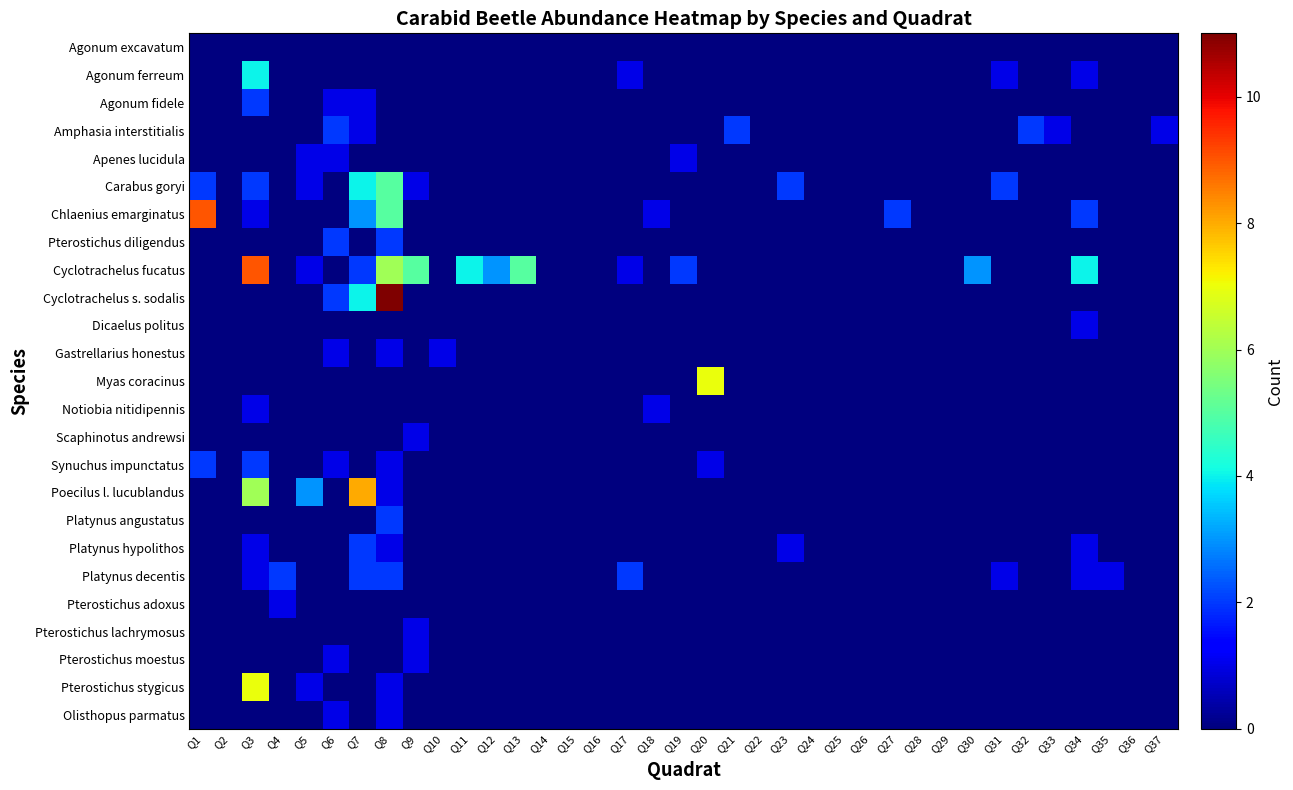

Reading left to right, list all the values displayed in this chart.

Agonum excavatum: Q1=0	Q2=0	Q3=0	Q4=0	Q5=0	Q6=0	Q7=0	Q8=0	Q9=0	Q10=0	Q11=0	Q12=0	Q13=0	Q14=0	Q15=0	Q16=0	Q17=0	Q18=0	Q19=0	Q20=0	Q21=0	Q22=0	Q23=0	Q24=0	Q25=0	Q26=0	Q27=0	Q28=0	Q29=0	Q30=0	Q31=0	Q32=0	Q33=0	Q34=0	Q35=0	Q36=0	Q37=0
Agonum ferreum: Q1=0	Q2=0	Q3=4	Q4=0	Q5=0	Q6=0	Q7=0	Q8=0	Q9=0	Q10=0	Q11=0	Q12=0	Q13=0	Q14=0	Q15=0	Q16=0	Q17=1	Q18=0	Q19=0	Q20=0	Q21=0	Q22=0	Q23=0	Q24=0	Q25=0	Q26=0	Q27=0	Q28=0	Q29=0	Q30=0	Q31=1	Q32=0	Q33=0	Q34=1	Q35=0	Q36=0	Q37=0
Agonum fidele: Q1=0	Q2=0	Q3=2	Q4=0	Q5=0	Q6=1	Q7=1	Q8=0	Q9=0	Q10=0	Q11=0	Q12=0	Q13=0	Q14=0	Q15=0	Q16=0	Q17=0	Q18=0	Q19=0	Q20=0	Q21=0	Q22=0	Q23=0	Q24=0	Q25=0	Q26=0	Q27=0	Q28=0	Q29=0	Q30=0	Q31=0	Q32=0	Q33=0	Q34=0	Q35=0	Q36=0	Q37=0
Amphasia interstitialis: Q1=0	Q2=0	Q3=0	Q4=0	Q5=0	Q6=2	Q7=1	Q8=0	Q9=0	Q10=0	Q11=0	Q12=0	Q13=0	Q14=0	Q15=0	Q16=0	Q17=0	Q18=0	Q19=0	Q20=0	Q21=2	Q22=0	Q23=0	Q24=0	Q25=0	Q26=0	Q27=0	Q28=0	Q29=0	Q30=0	Q31=0	Q32=2	Q33=1	Q34=0	Q35=0	Q36=0	Q37=1
Apenes lucidula: Q1=0	Q2=0	Q3=0	Q4=0	Q5=1	Q6=1	Q7=0	Q8=0	Q9=0	Q10=0	Q11=0	Q12=0	Q13=0	Q14=0	Q15=0	Q16=0	Q17=0	Q18=0	Q19=1	Q20=0	Q21=0	Q22=0	Q23=0	Q24=0	Q25=0	Q26=0	Q27=0	Q28=0	Q29=0	Q30=0	Q31=0	Q32=0	Q33=0	Q34=0	Q35=0	Q36=0	Q37=0
Carabus goryi: Q1=2	Q2=0	Q3=2	Q4=0	Q5=1	Q6=0	Q7=4	Q8=5	Q9=1	Q10=0	Q11=0	Q12=0	Q13=0	Q14=0	Q15=0	Q16=0	Q17=0	Q18=0	Q19=0	Q20=0	Q21=0	Q22=0	Q23=2	Q24=0	Q25=0	Q26=0	Q27=0	Q28=0	Q29=0	Q30=0	Q31=2	Q32=0	Q33=0	Q34=0	Q35=0	Q36=0	Q37=0
Chlaenius emarginatus: Q1=9	Q2=0	Q3=1	Q4=0	Q5=0	Q6=0	Q7=3	Q8=5	Q9=0	Q10=0	Q11=0	Q12=0	Q13=0	Q14=0	Q15=0	Q16=0	Q17=0	Q18=1	Q19=0	Q20=0	Q21=0	Q22=0	Q23=0	Q24=0	Q25=0	Q26=0	Q27=2	Q28=0	Q29=0	Q30=0	Q31=0	Q32=0	Q33=0	Q34=2	Q35=0	Q36=0	Q37=0
Pterostichus diligendus: Q1=0	Q2=0	Q3=0	Q4=0	Q5=0	Q6=2	Q7=0	Q8=2	Q9=0	Q10=0	Q11=0	Q12=0	Q13=0	Q14=0	Q15=0	Q16=0	Q17=0	Q18=0	Q19=0	Q20=0	Q21=0	Q22=0	Q23=0	Q24=0	Q25=0	Q26=0	Q27=0	Q28=0	Q29=0	Q30=0	Q31=0	Q32=0	Q33=0	Q34=0	Q35=0	Q36=0	Q37=0
Cyclotrachelus fucatus: Q1=0	Q2=0	Q3=9	Q4=0	Q5=1	Q6=0	Q7=2	Q8=6	Q9=5	Q10=0	Q11=4	Q12=3	Q13=5	Q14=0	Q15=0	Q16=0	Q17=1	Q18=0	Q19=2	Q20=0	Q21=0	Q22=0	Q23=0	Q24=0	Q25=0	Q26=0	Q27=0	Q28=0	Q29=0	Q30=3	Q31=0	Q32=0	Q33=0	Q34=4	Q35=0	Q36=0	Q37=0
Cyclotrachelus s. sodalis: Q1=0	Q2=0	Q3=0	Q4=0	Q5=0	Q6=2	Q7=4	Q8=11	Q9=0	Q10=0	Q11=0	Q12=0	Q13=0	Q14=0	Q15=0	Q16=0	Q17=0	Q18=0	Q19=0	Q20=0	Q21=0	Q22=0	Q23=0	Q24=0	Q25=0	Q26=0	Q27=0	Q28=0	Q29=0	Q30=0	Q31=0	Q32=0	Q33=0	Q34=0	Q35=0	Q36=0	Q37=0
Dicaelus politus: Q1=0	Q2=0	Q3=0	Q4=0	Q5=0	Q6=0	Q7=0	Q8=0	Q9=0	Q10=0	Q11=0	Q12=0	Q13=0	Q14=0	Q15=0	Q16=0	Q17=0	Q18=0	Q19=0	Q20=0	Q21=0	Q22=0	Q23=0	Q24=0	Q25=0	Q26=0	Q27=0	Q28=0	Q29=0	Q30=0	Q31=0	Q32=0	Q33=0	Q34=1	Q35=0	Q36=0	Q37=0
Gastrellarius honestus: Q1=0	Q2=0	Q3=0	Q4=0	Q5=0	Q6=1	Q7=0	Q8=1	Q9=0	Q10=1	Q11=0	Q12=0	Q13=0	Q14=0	Q15=0	Q16=0	Q17=0	Q18=0	Q19=0	Q20=0	Q21=0	Q22=0	Q23=0	Q24=0	Q25=0	Q26=0	Q27=0	Q28=0	Q29=0	Q30=0	Q31=0	Q32=0	Q33=0	Q34=0	Q35=0	Q36=0	Q37=0
Myas coracinus: Q1=0	Q2=0	Q3=0	Q4=0	Q5=0	Q6=0	Q7=0	Q8=0	Q9=0	Q10=0	Q11=0	Q12=0	Q13=0	Q14=0	Q15=0	Q16=0	Q17=0	Q18=0	Q19=0	Q20=7	Q21=0	Q22=0	Q23=0	Q24=0	Q25=0	Q26=0	Q27=0	Q28=0	Q29=0	Q30=0	Q31=0	Q32=0	Q33=0	Q34=0	Q35=0	Q36=0	Q37=0
Notiobia nitidipennis: Q1=0	Q2=0	Q3=1	Q4=0	Q5=0	Q6=0	Q7=0	Q8=0	Q9=0	Q10=0	Q11=0	Q12=0	Q13=0	Q14=0	Q15=0	Q16=0	Q17=0	Q18=1	Q19=0	Q20=0	Q21=0	Q22=0	Q23=0	Q24=0	Q25=0	Q26=0	Q27=0	Q28=0	Q29=0	Q30=0	Q31=0	Q32=0	Q33=0	Q34=0	Q35=0	Q36=0	Q37=0
Scaphinotus andrewsi: Q1=0	Q2=0	Q3=0	Q4=0	Q5=0	Q6=0	Q7=0	Q8=0	Q9=1	Q10=0	Q11=0	Q12=0	Q13=0	Q14=0	Q15=0	Q16=0	Q17=0	Q18=0	Q19=0	Q20=0	Q21=0	Q22=0	Q23=0	Q24=0	Q25=0	Q26=0	Q27=0	Q28=0	Q29=0	Q30=0	Q31=0	Q32=0	Q33=0	Q34=0	Q35=0	Q36=0	Q37=0
Synuchus impunctatus: Q1=2	Q2=0	Q3=2	Q4=0	Q5=0	Q6=1	Q7=0	Q8=1	Q9=0	Q10=0	Q11=0	Q12=0	Q13=0	Q14=0	Q15=0	Q16=0	Q17=0	Q18=0	Q19=0	Q20=1	Q21=0	Q22=0	Q23=0	Q24=0	Q25=0	Q26=0	Q27=0	Q28=0	Q29=0	Q30=0	Q31=0	Q32=0	Q33=0	Q34=0	Q35=0	Q36=0	Q37=0
Poecilus l. lucublandus: Q1=0	Q2=0	Q3=6	Q4=0	Q5=3	Q6=0	Q7=8	Q8=1	Q9=0	Q10=0	Q11=0	Q12=0	Q13=0	Q14=0	Q15=0	Q16=0	Q17=0	Q18=0	Q19=0	Q20=0	Q21=0	Q22=0	Q23=0	Q24=0	Q25=0	Q26=0	Q27=0	Q28=0	Q29=0	Q30=0	Q31=0	Q32=0	Q33=0	Q34=0	Q35=0	Q36=0	Q37=0
Platynus angustatus: Q1=0	Q2=0	Q3=0	Q4=0	Q5=0	Q6=0	Q7=0	Q8=2	Q9=0	Q10=0	Q11=0	Q12=0	Q13=0	Q14=0	Q15=0	Q16=0	Q17=0	Q18=0	Q19=0	Q20=0	Q21=0	Q22=0	Q23=0	Q24=0	Q25=0	Q26=0	Q27=0	Q28=0	Q29=0	Q30=0	Q31=0	Q32=0	Q33=0	Q34=0	Q35=0	Q36=0	Q37=0
Platynus hypolithos: Q1=0	Q2=0	Q3=1	Q4=0	Q5=0	Q6=0	Q7=2	Q8=1	Q9=0	Q10=0	Q11=0	Q12=0	Q13=0	Q14=0	Q15=0	Q16=0	Q17=0	Q18=0	Q19=0	Q20=0	Q21=0	Q22=0	Q23=1	Q24=0	Q25=0	Q26=0	Q27=0	Q28=0	Q29=0	Q30=0	Q31=0	Q32=0	Q33=0	Q34=1	Q35=0	Q36=0	Q37=0
Platynus decentis: Q1=0	Q2=0	Q3=1	Q4=2	Q5=0	Q6=0	Q7=2	Q8=2	Q9=0	Q10=0	Q11=0	Q12=0	Q13=0	Q14=0	Q15=0	Q16=0	Q17=2	Q18=0	Q19=0	Q20=0	Q21=0	Q22=0	Q23=0	Q24=0	Q25=0	Q26=0	Q27=0	Q28=0	Q29=0	Q30=0	Q31=1	Q32=0	Q33=0	Q34=1	Q35=1	Q36=0	Q37=0
Pterostichus adoxus: Q1=0	Q2=0	Q3=0	Q4=1	Q5=0	Q6=0	Q7=0	Q8=0	Q9=0	Q10=0	Q11=0	Q12=0	Q13=0	Q14=0	Q15=0	Q16=0	Q17=0	Q18=0	Q19=0	Q20=0	Q21=0	Q22=0	Q23=0	Q24=0	Q25=0	Q26=0	Q27=0	Q28=0	Q29=0	Q30=0	Q31=0	Q32=0	Q33=0	Q34=0	Q35=0	Q36=0	Q37=0
Pterostichus lachrymosus: Q1=0	Q2=0	Q3=0	Q4=0	Q5=0	Q6=0	Q7=0	Q8=0	Q9=1	Q10=0	Q11=0	Q12=0	Q13=0	Q14=0	Q15=0	Q16=0	Q17=0	Q18=0	Q19=0	Q20=0	Q21=0	Q22=0	Q23=0	Q24=0	Q25=0	Q26=0	Q27=0	Q28=0	Q29=0	Q30=0	Q31=0	Q32=0	Q33=0	Q34=0	Q35=0	Q36=0	Q37=0
Pterostichus moestus: Q1=0	Q2=0	Q3=0	Q4=0	Q5=0	Q6=1	Q7=0	Q8=0	Q9=1	Q10=0	Q11=0	Q12=0	Q13=0	Q14=0	Q15=0	Q16=0	Q17=0	Q18=0	Q19=0	Q20=0	Q21=0	Q22=0	Q23=0	Q24=0	Q25=0	Q26=0	Q27=0	Q28=0	Q29=0	Q30=0	Q31=0	Q32=0	Q33=0	Q34=0	Q35=0	Q36=0	Q37=0
Pterostichus stygicus: Q1=0	Q2=0	Q3=7	Q4=0	Q5=1	Q6=0	Q7=0	Q8=1	Q9=0	Q10=0	Q11=0	Q12=0	Q13=0	Q14=0	Q15=0	Q16=0	Q17=0	Q18=0	Q19=0	Q20=0	Q21=0	Q22=0	Q23=0	Q24=0	Q25=0	Q26=0	Q27=0	Q28=0	Q29=0	Q30=0	Q31=0	Q32=0	Q33=0	Q34=0	Q35=0	Q36=0	Q37=0
Olisthopus parmatus: Q1=0	Q2=0	Q3=0	Q4=0	Q5=0	Q6=1	Q7=0	Q8=1	Q9=0	Q10=0	Q11=0	Q12=0	Q13=0	Q14=0	Q15=0	Q16=0	Q17=0	Q18=0	Q19=0	Q20=0	Q21=0	Q22=0	Q23=0	Q24=0	Q25=0	Q26=0	Q27=0	Q28=0	Q29=0	Q30=0	Q31=0	Q32=0	Q33=0	Q34=0	Q35=0	Q36=0	Q37=0